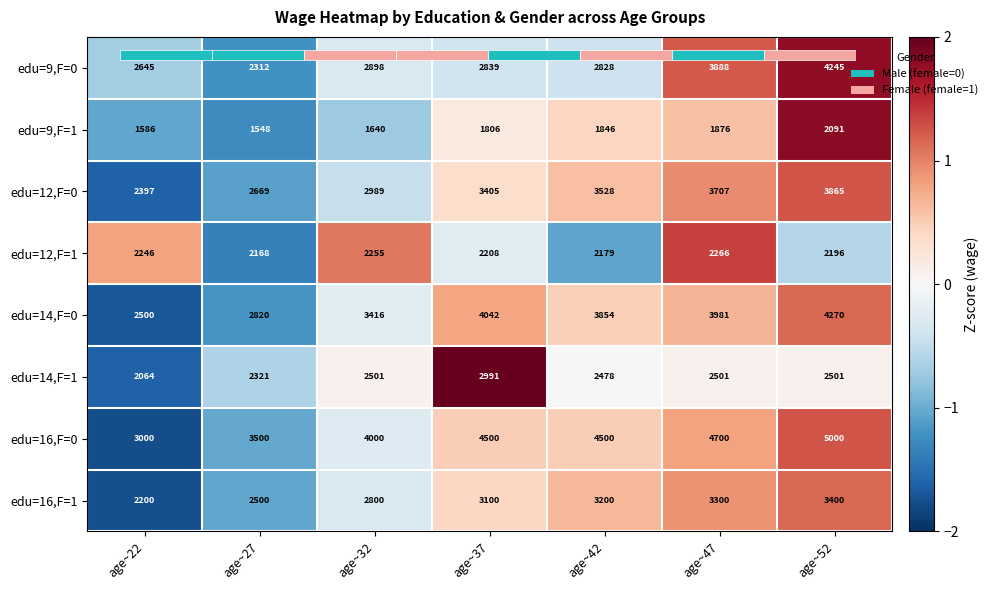

At how many categories does at least one series exceed 1?

4